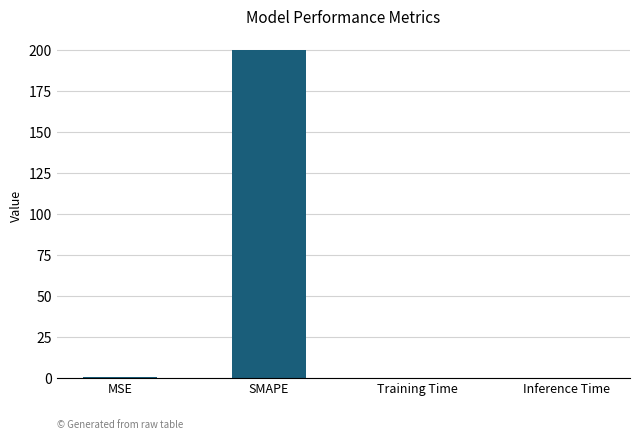

The chart shows a value of 118.6 at SMAPE. True or false?

False